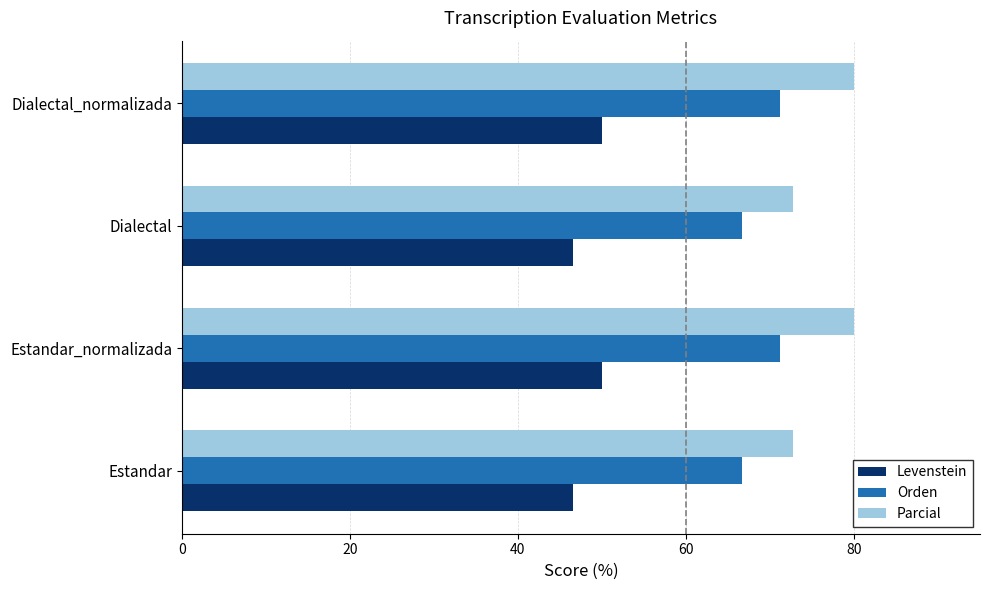

List the series in order of their overall mean, lowest first.

Levenstein, Orden, Parcial